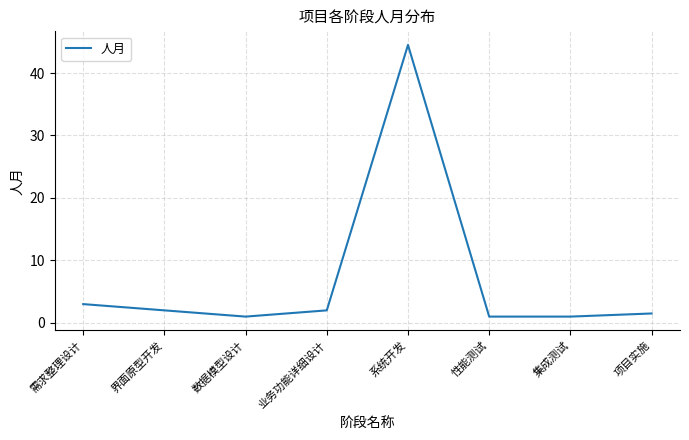

How many series are shown in this chart?

1